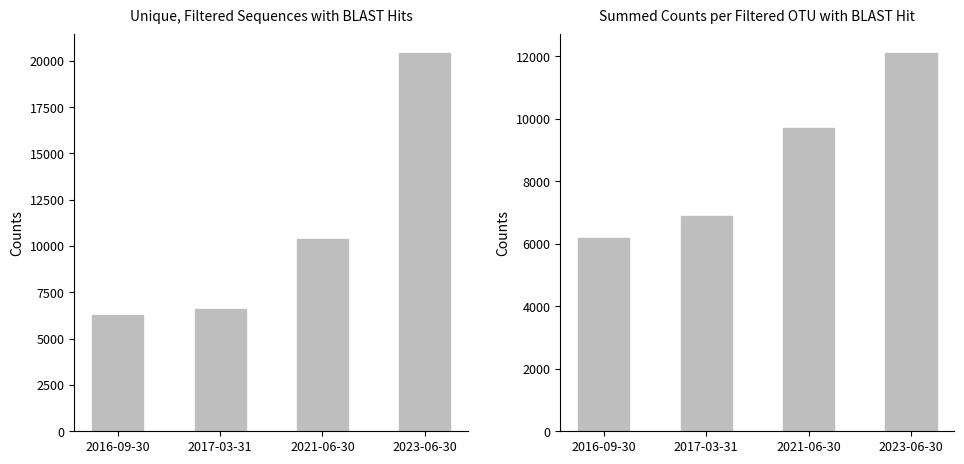

Which has a higher value, 2017-03-31 or 2021-06-30?

2021-06-30